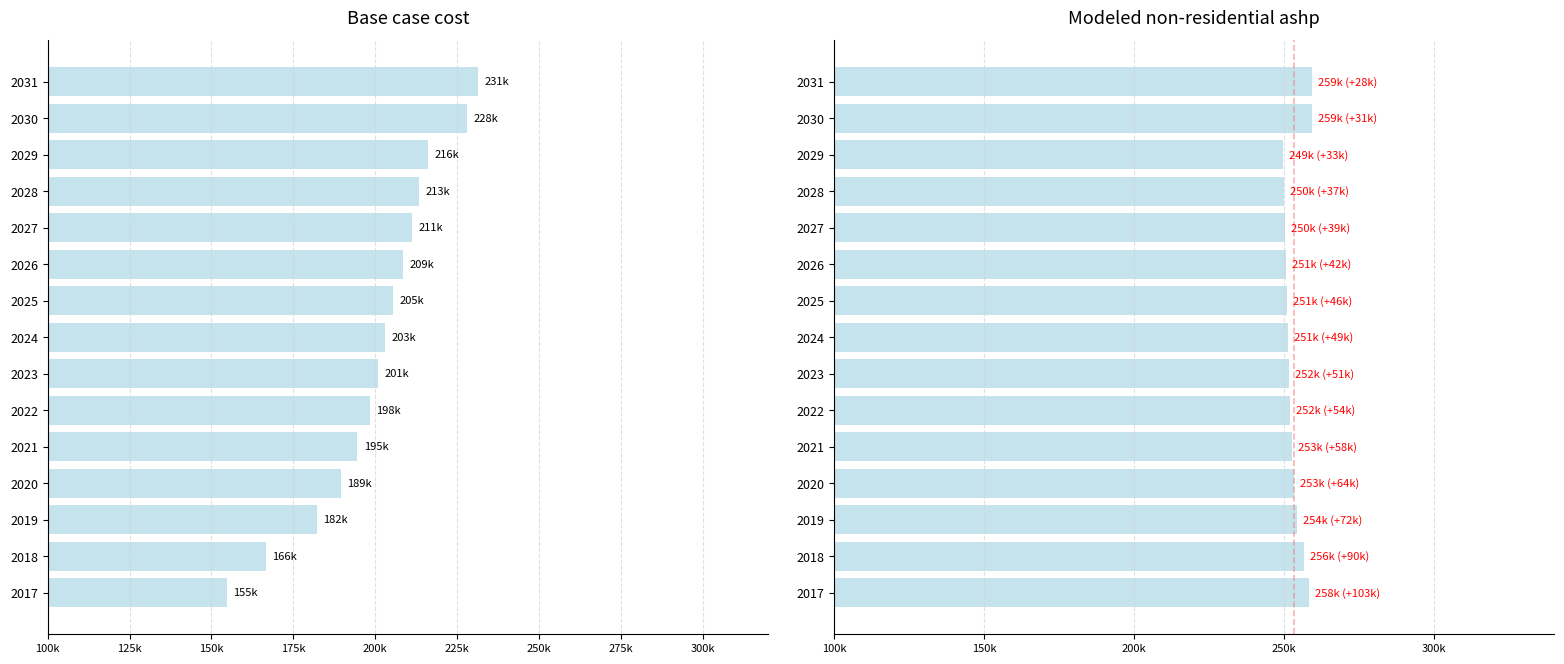

Reading right to left, transcribe all the data shown in this chart.

Base case cost: 231253.8	227919.4	216201.6	213333.9	211103.6	208554.6	205368.3	202819.3	200907.6	198358.6	194535.1	189437.1	182108.7	166496.1	154706.9
Modeled non-residential ashp: 259090.3	259388.6	249487.1	249888.8	250201.2	250558.3	251004.6	251361.7	251629.5	251986.6	252522.2	253236.3	254262.9	256449.9	258101.4